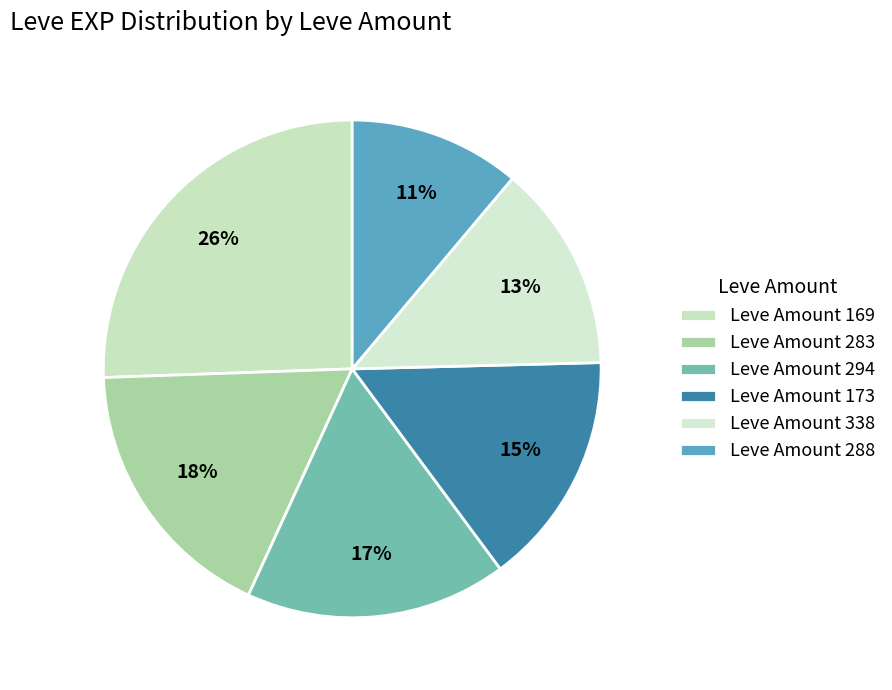

Count the number of slices in the pie.

6